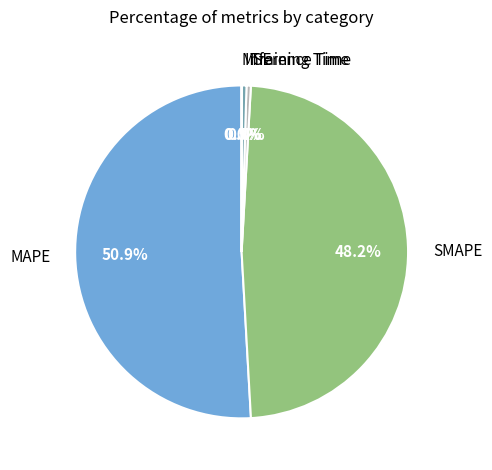

Combined, what portion of the pie is SMAPE and Inference Time?

48.7%